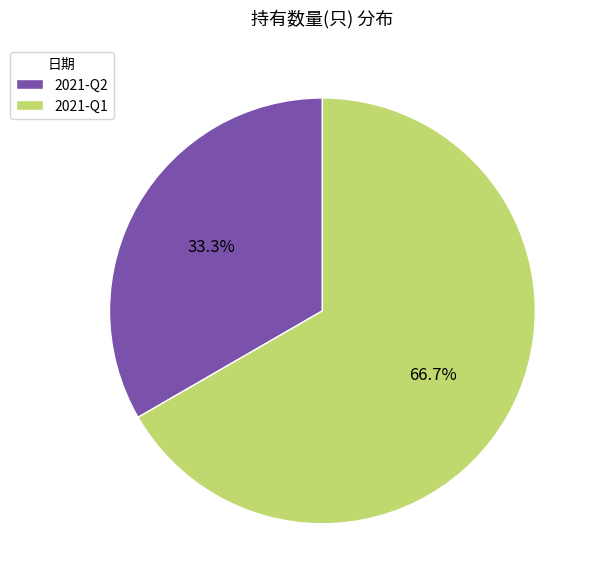

What percentage is NOT represented by 2021-Q2?

66.7%